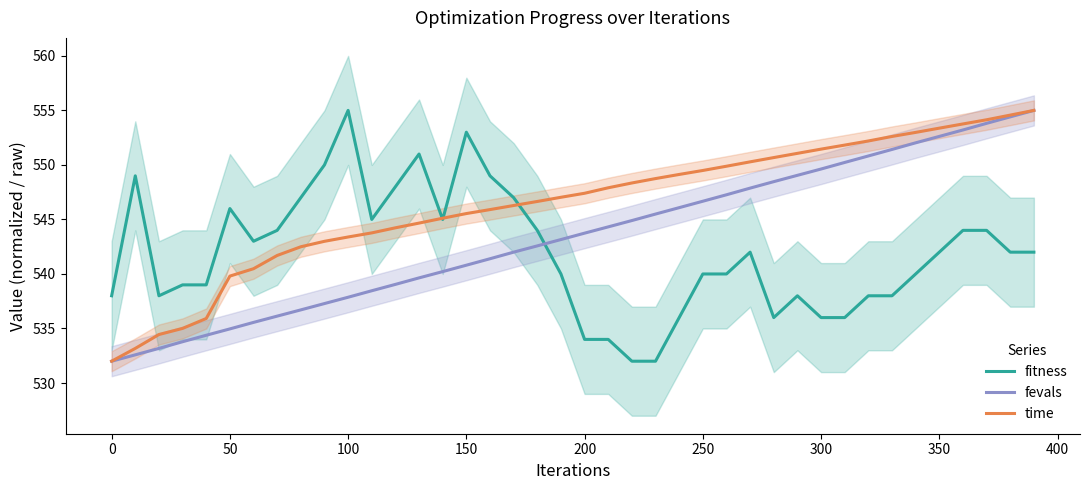

What is the maximum value for fevals?

555.0